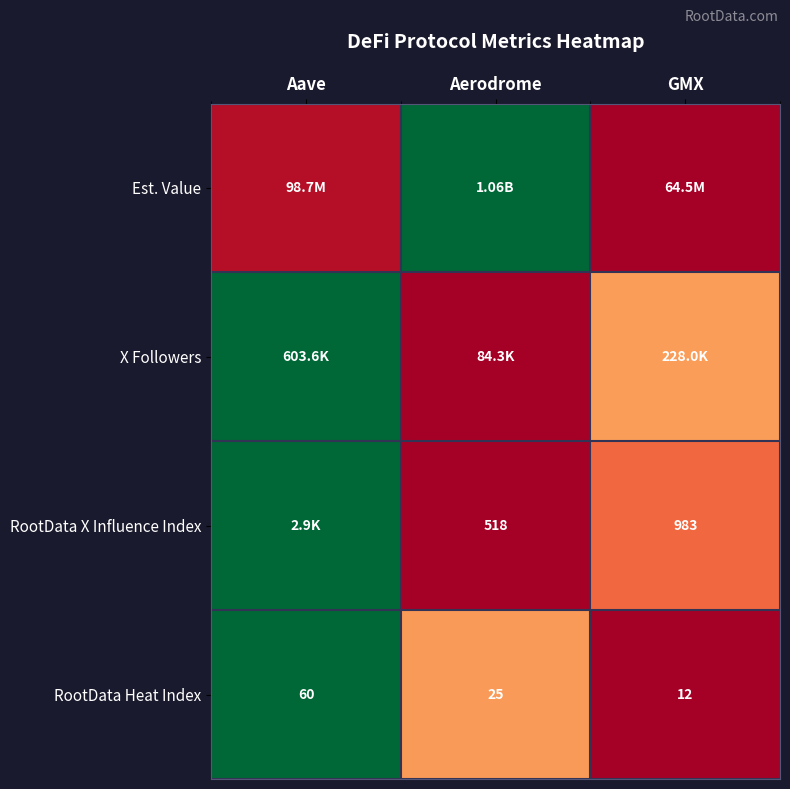

Which category has the lowest value in the RootData Heat Index series?

GMX